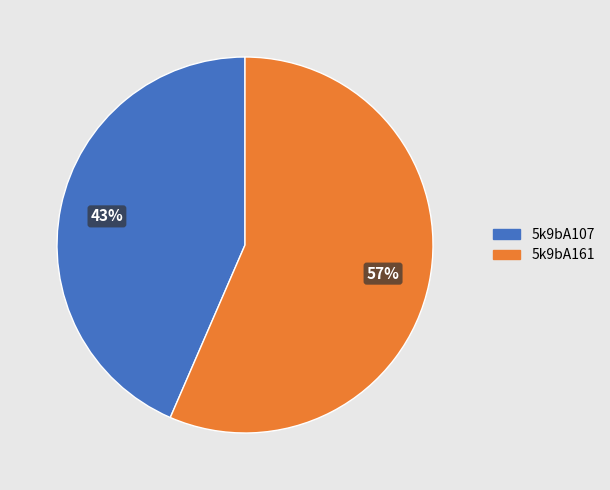

Does 5k9bA161 account for over 50% of the chart?

Yes